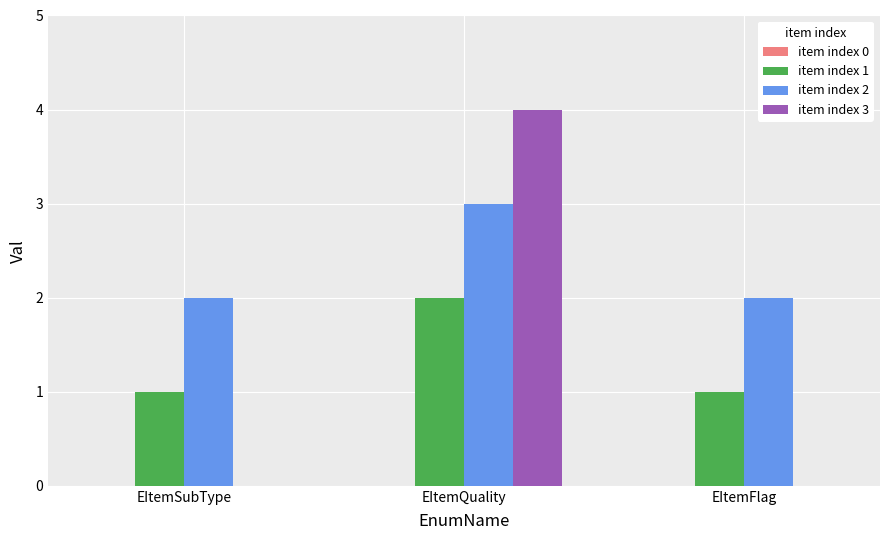

What is the total value across all series at EItemQuality?

9